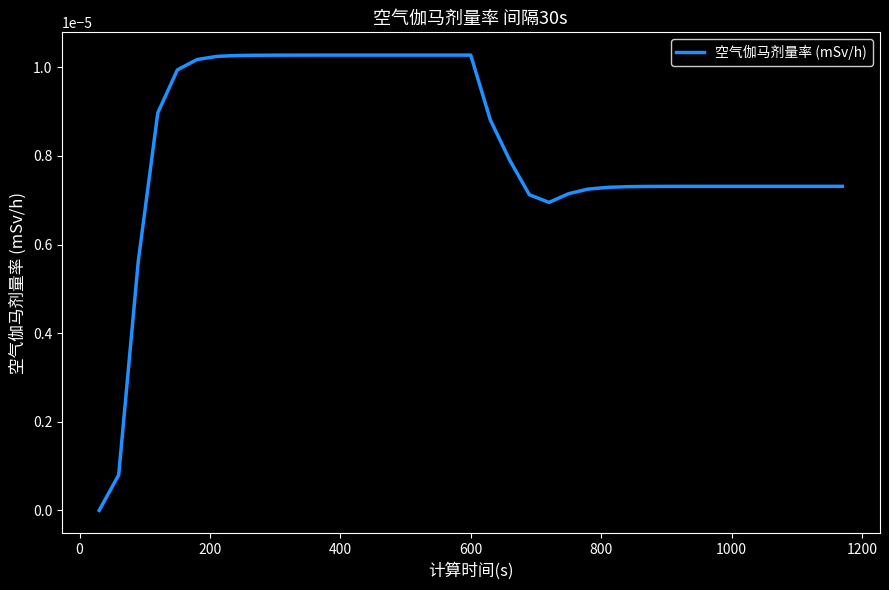

How many lines are shown in the chart?

1